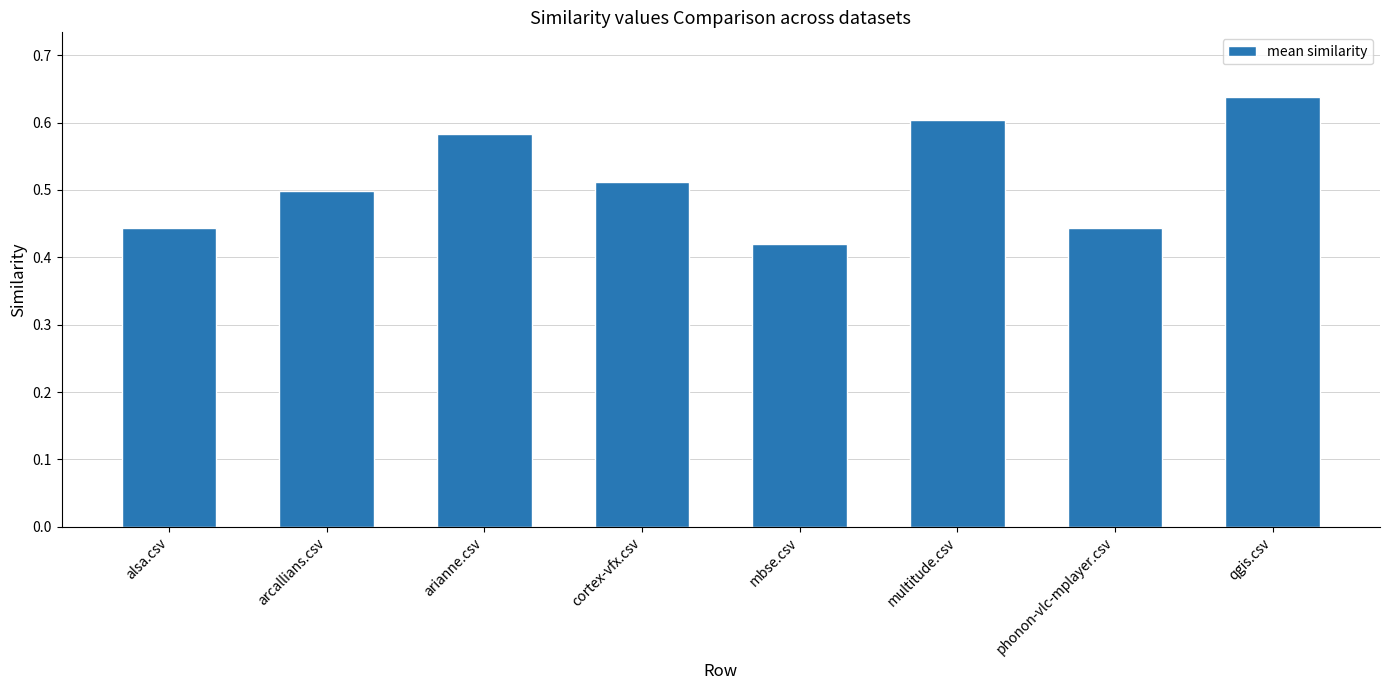

Count the values in the range 0 to 1.

8